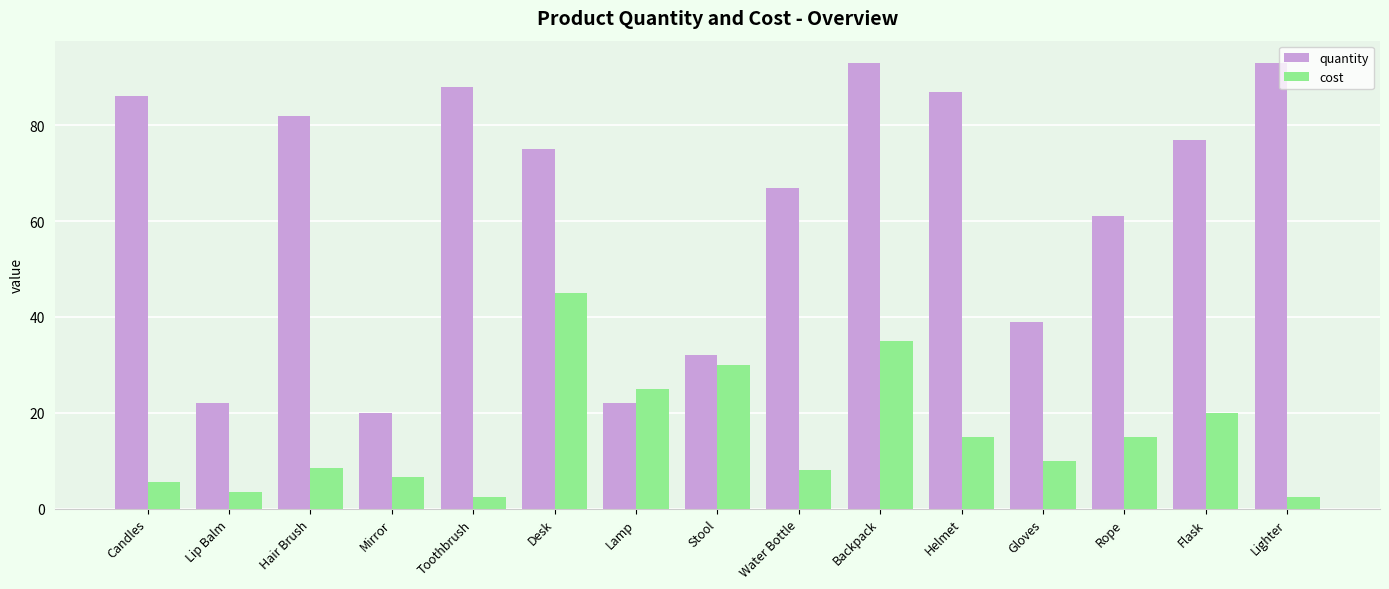

At which label does cost reach its peak?

Desk